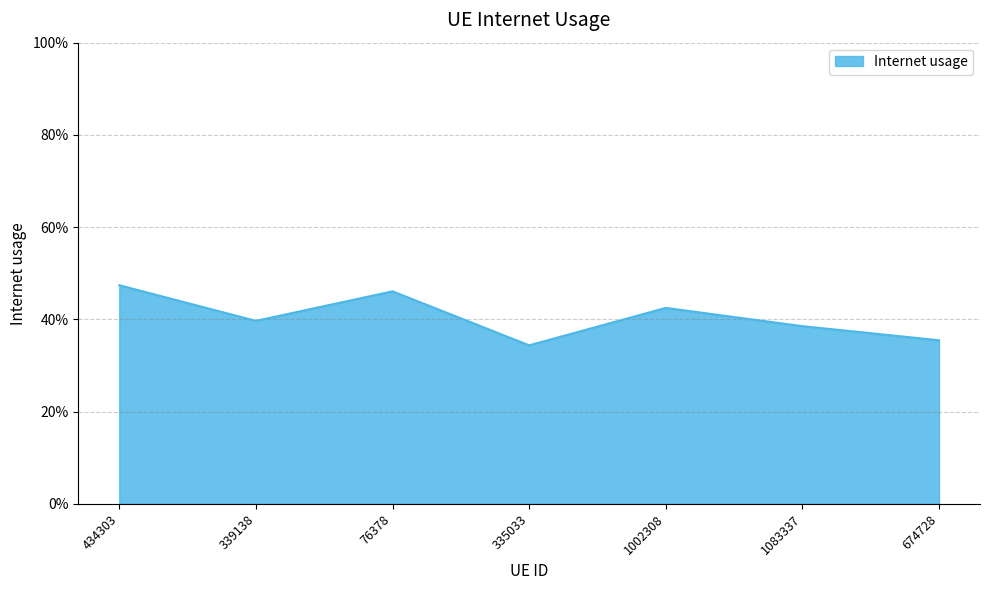

What is the value of the 6th point from the left?

0.4